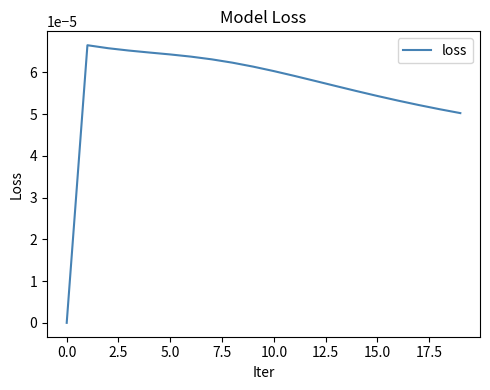

Is this an area chart (filled region under the line)?

No